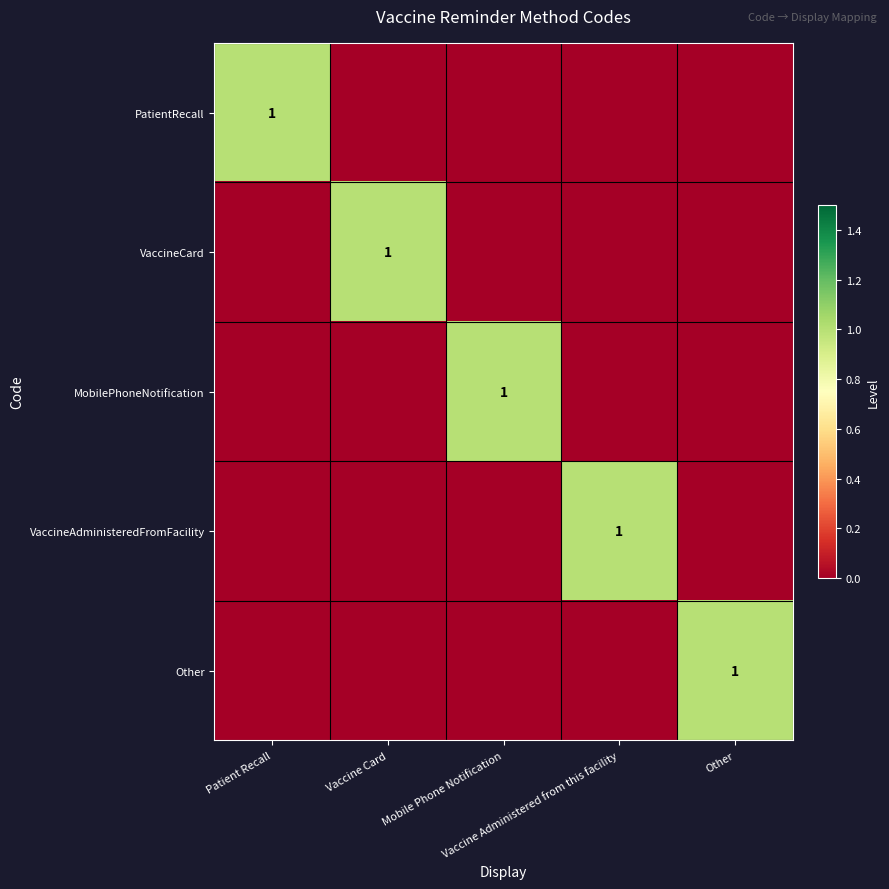

What is the difference between the VaccineCard values at Vaccine Card and Vaccine Administered from this facility?

1